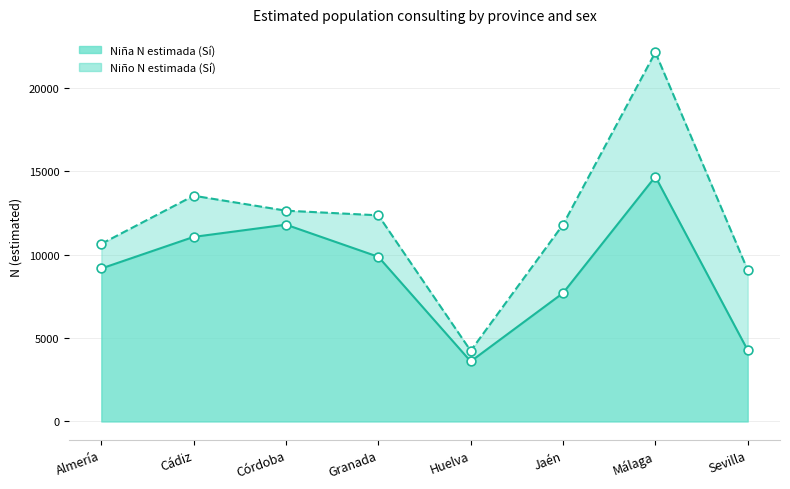

Is the value of Niño N estimada (Sí) at Jaén greater than the value of Niña N estimada (Sí) at Jaén?

Yes